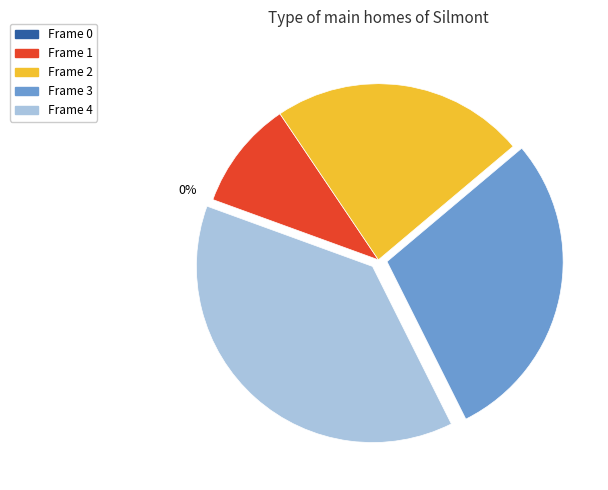

Between Frame 2 and Frame 3, which is larger?

Frame 3